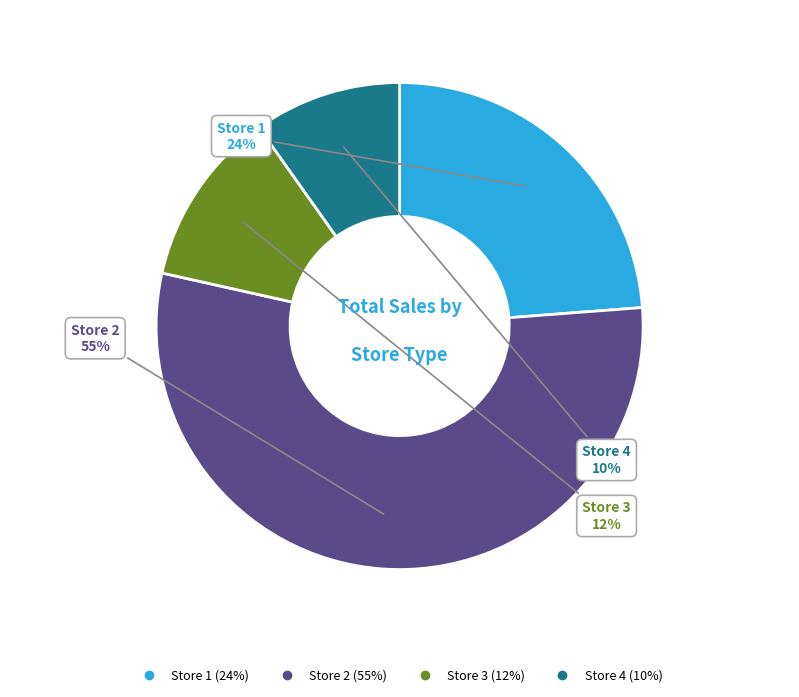

How many slices are in this pie chart?

4